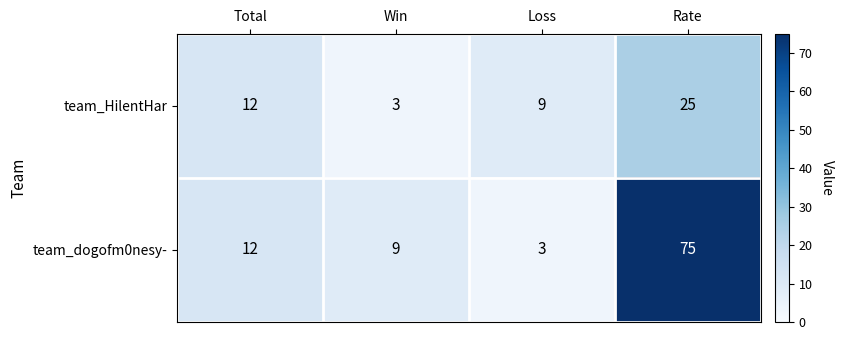

What is the difference between the second highest and second lowest values in the team_HilentHar series?

3